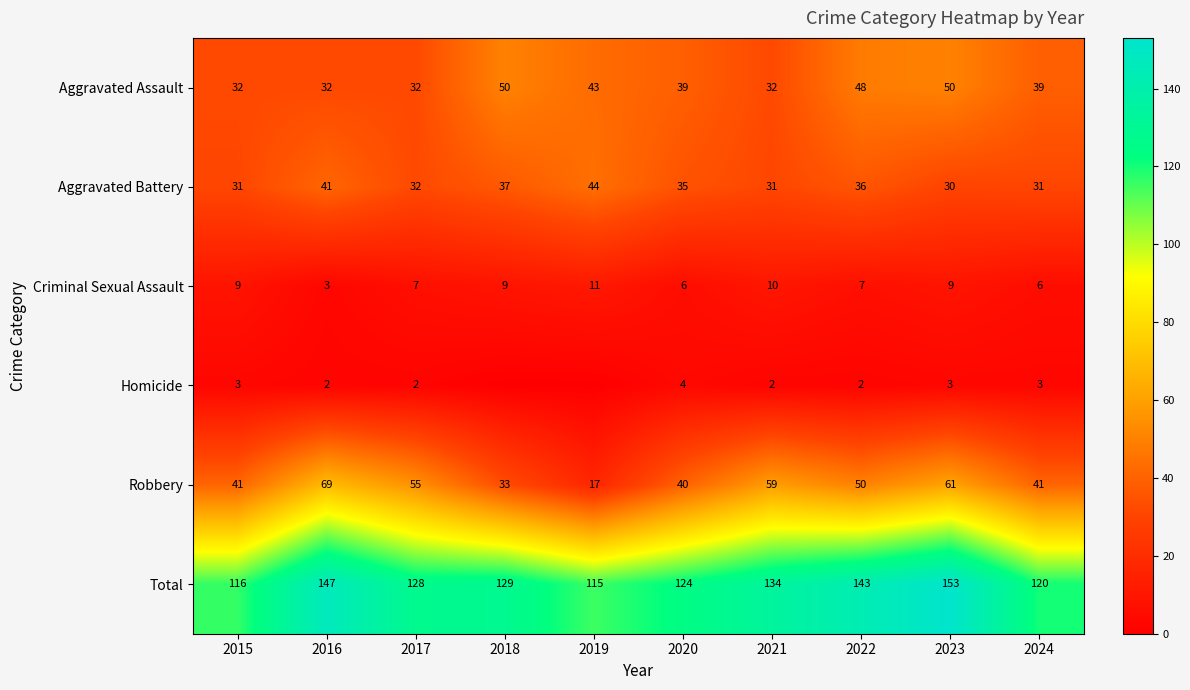

What is the average value of the Aggravated Battery series?

35